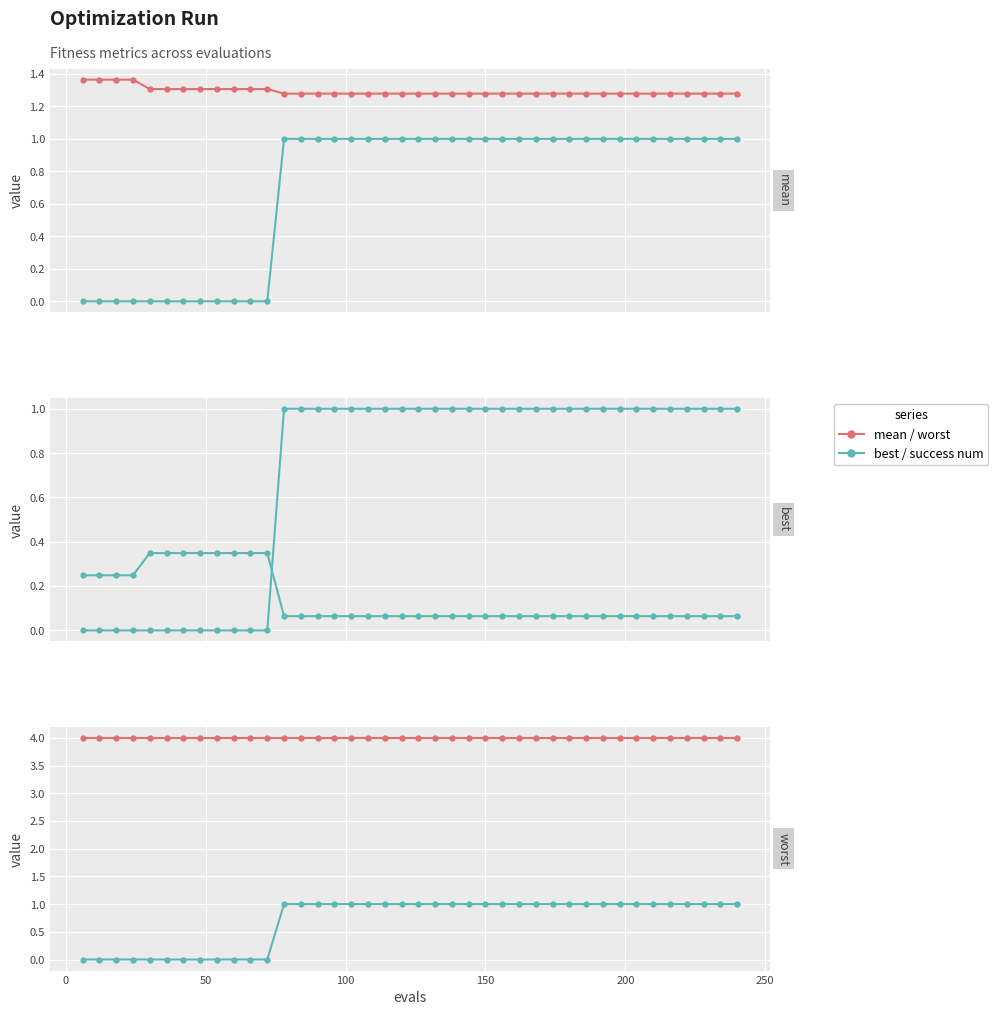

Which series has the largest range (max minus min)?

success num